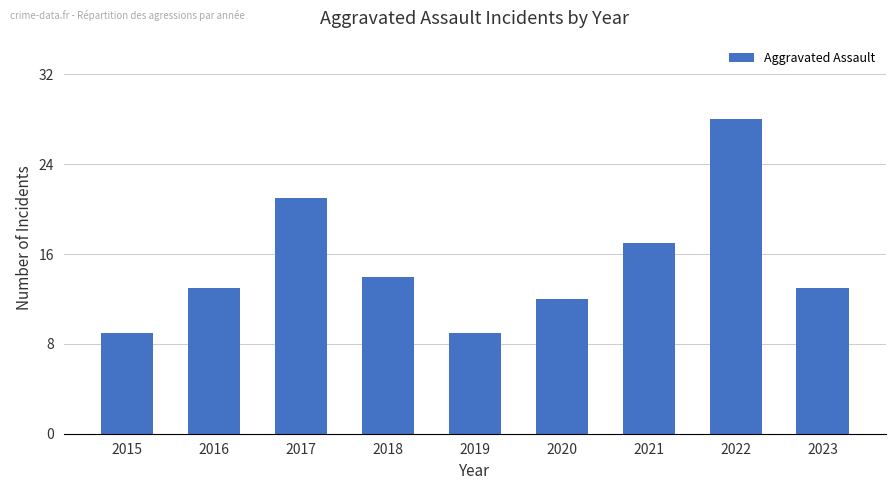

What is the maximum value shown in the chart?

28